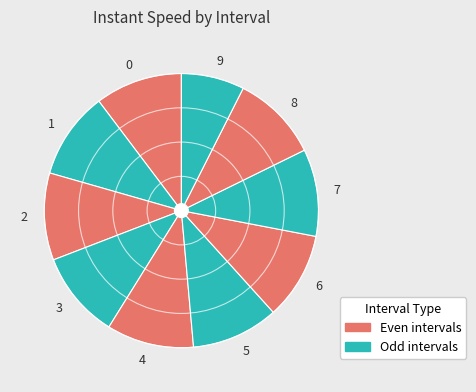

Combined, do 9 and 0 account for over 50%?

No